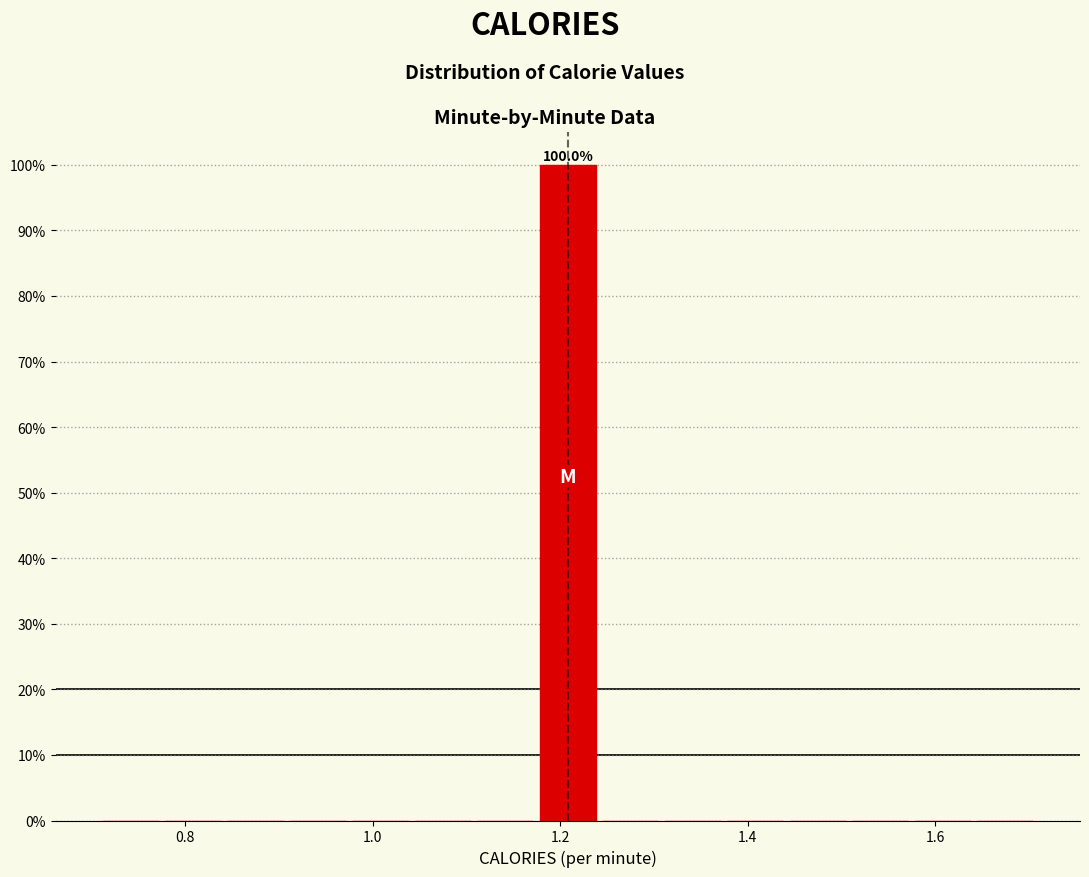

Around what value on the x-axis is the tallest bar? Give the approximate position of its centre, as read against the axis.

1.20